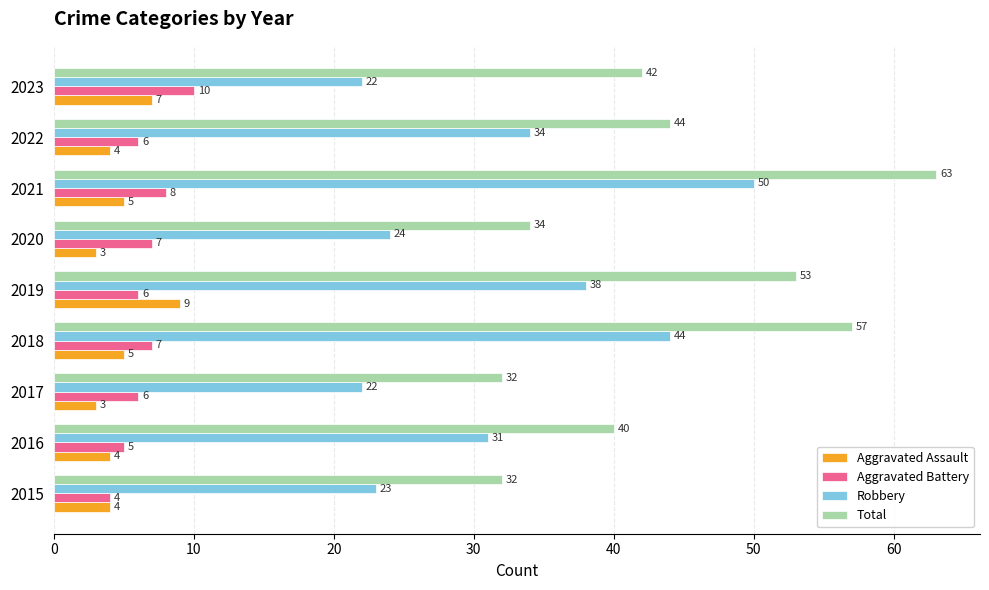

At how many categories does at least one series exceed 7?

9